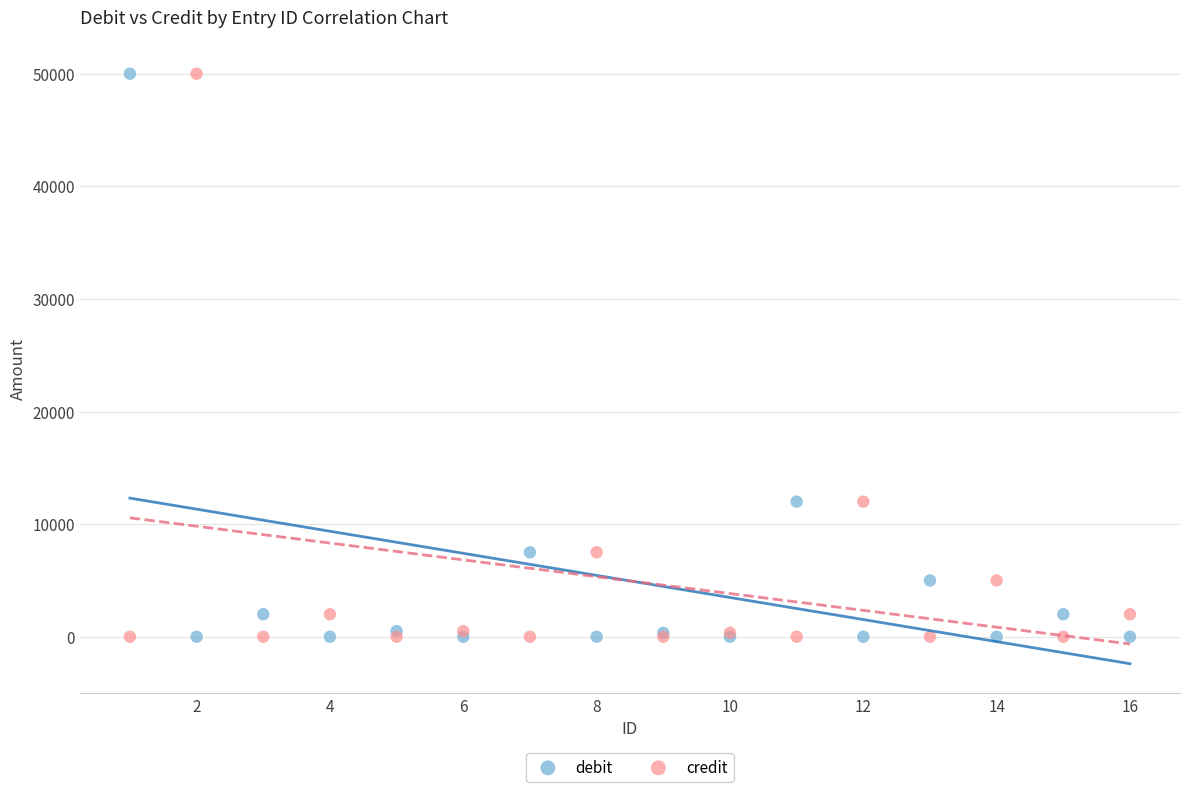

What is the X range (max minus min) for the scatter plot?

15